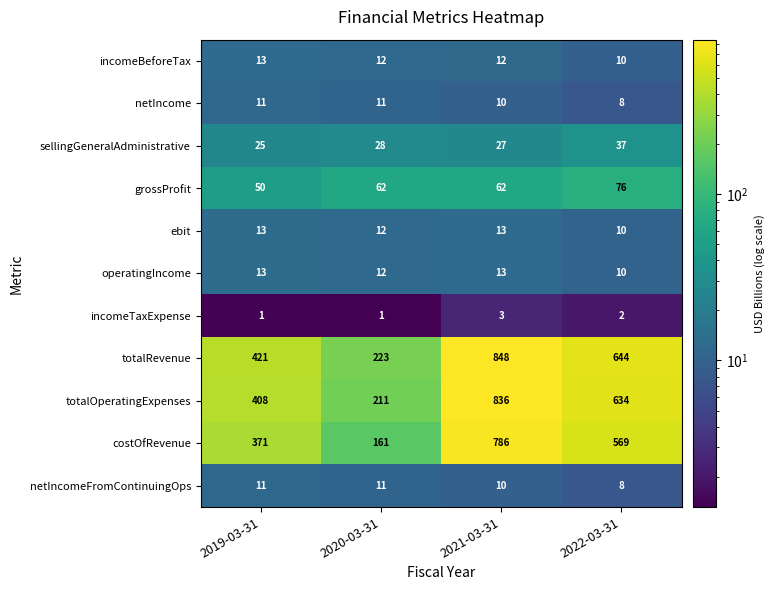

At how many categories does at least one series exceed 259?

3